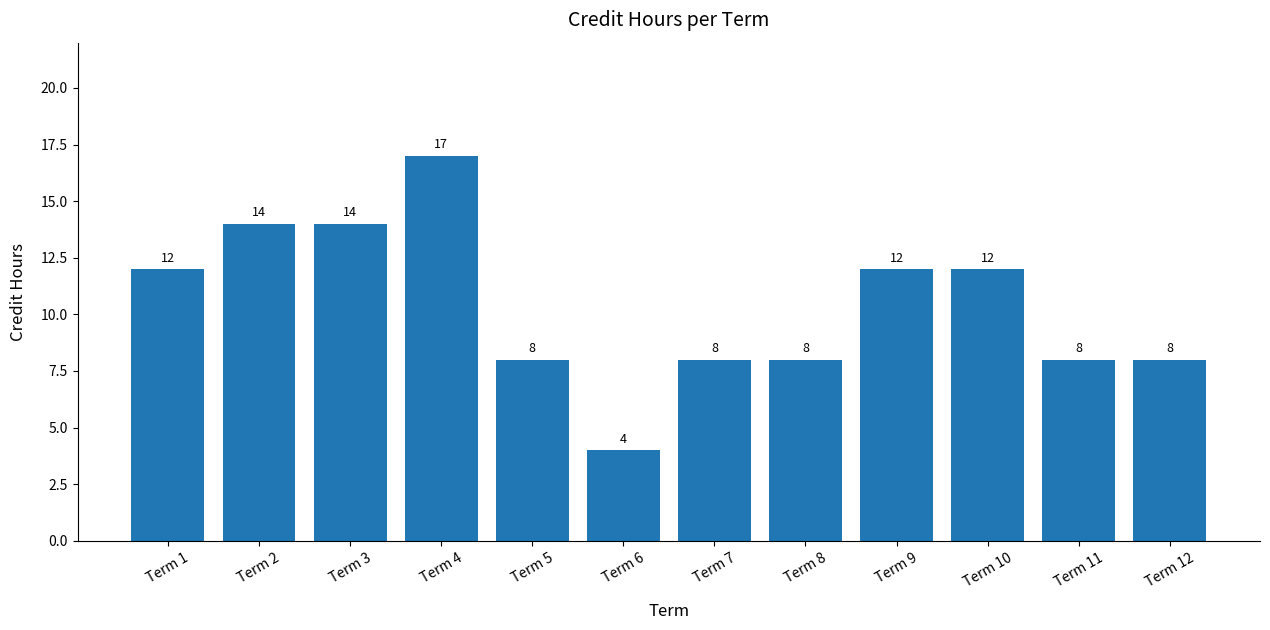

What is the change in value from Term 6 to Term 7?

+4